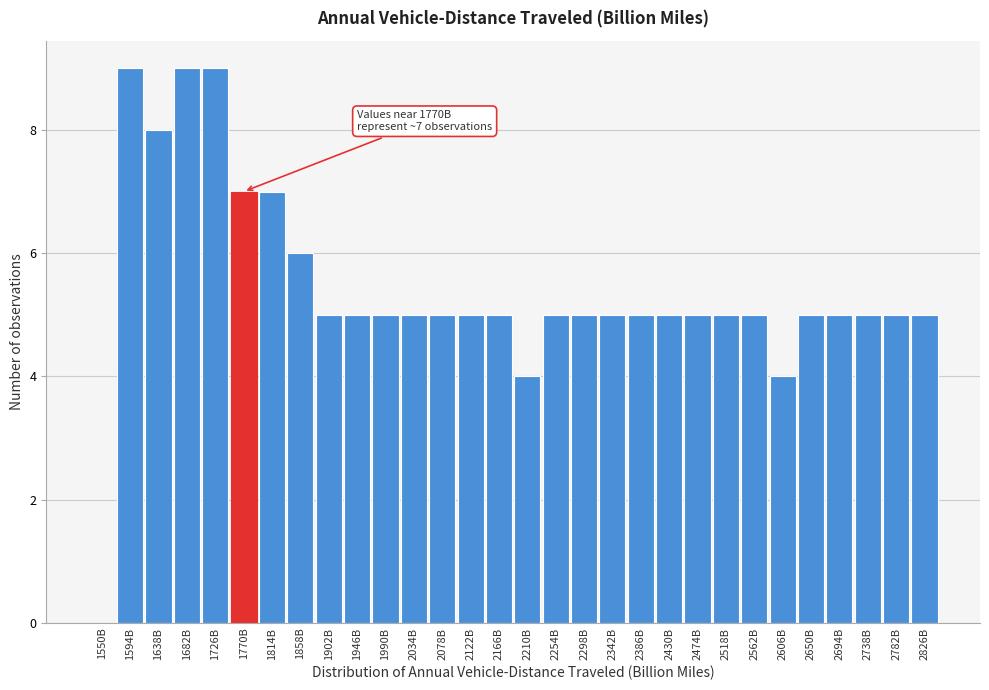

Reading left to right, what are all the values shown in this chart?

1550B=0	1594B=9	1638B=8	1682B=9	1726B=9	1770B=7	1814B=7	1858B=6	1902B=5	1946B=5	1990B=5	2034B=5	2078B=5	2122B=5	2166B=5	2210B=4	2254B=5	2298B=5	2342B=5	2386B=5	2430B=5	2474B=5	2518B=5	2562B=5	2606B=4	2650B=5	2694B=5	2738B=5	2782B=5	2826B=5